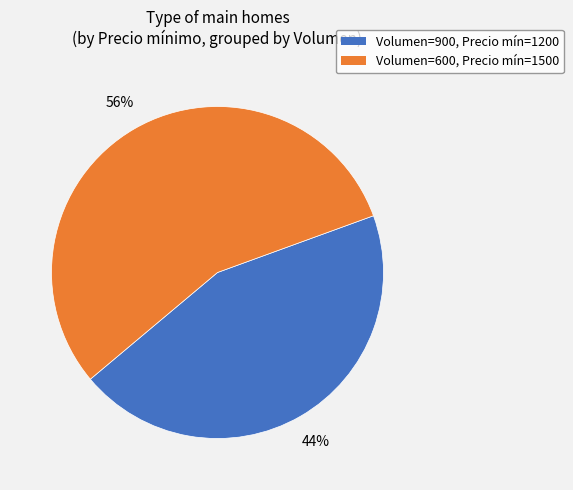

Is there any slice that represents more than half of the pie?

Yes